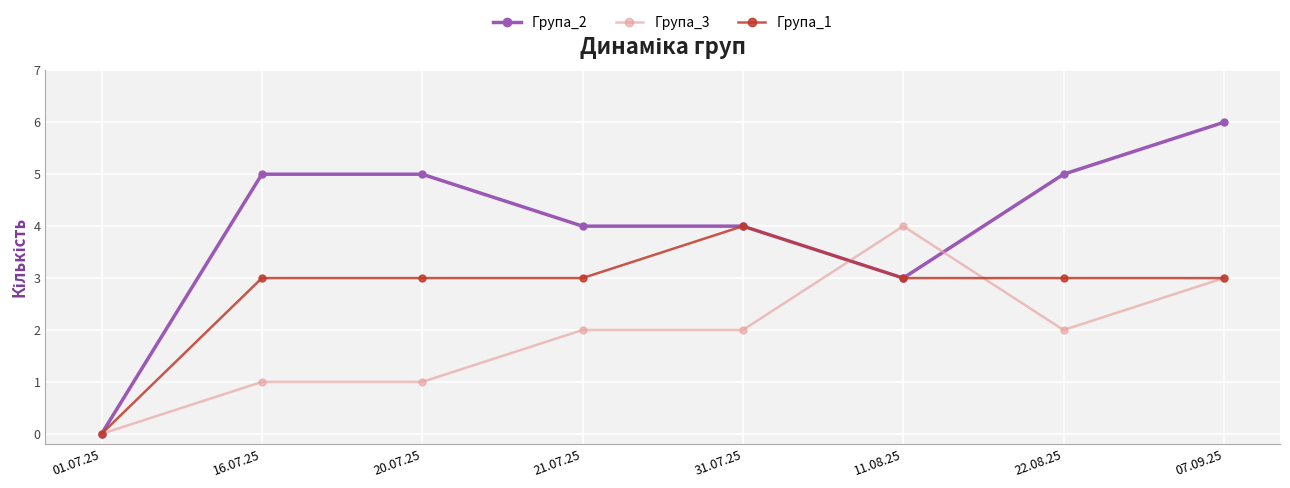

Is the value of Група_2 at 31.07.25 greater than the value of Група_3 at 07.09.25?

Yes